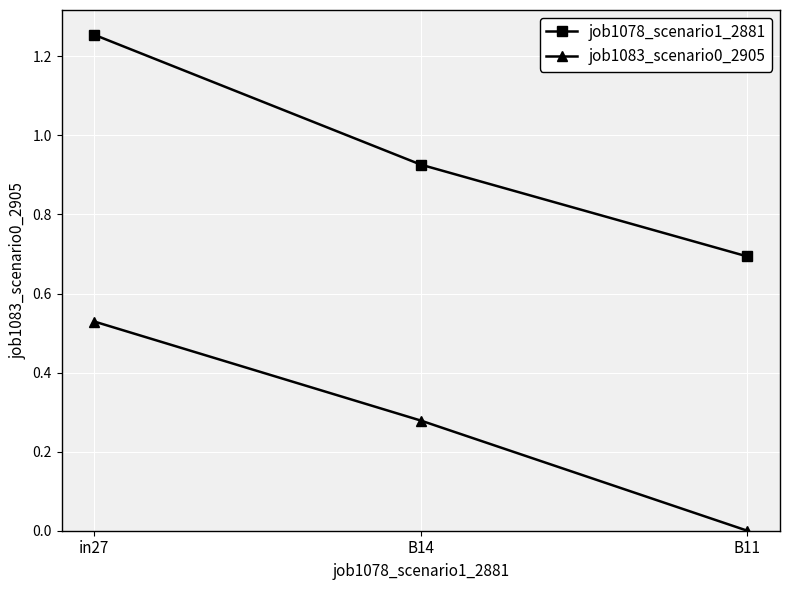

What position from the left is B14?

2